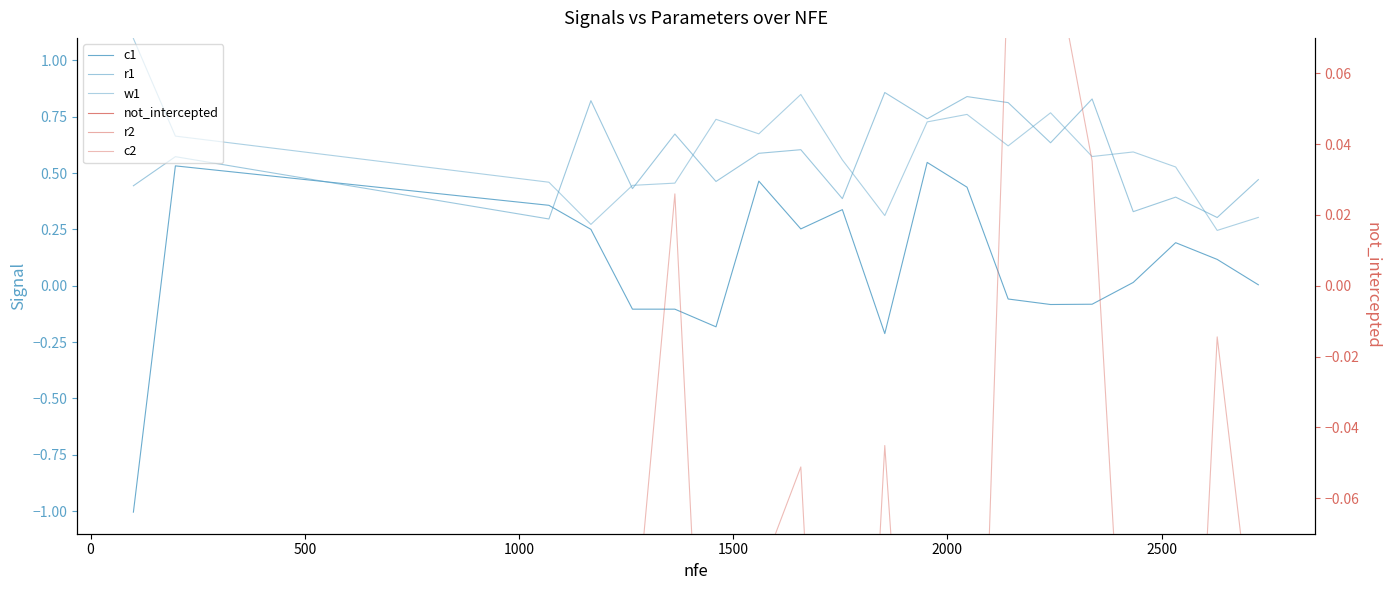

Is the value of r2 at 500 greater than the value of c1 at 3000?

Yes